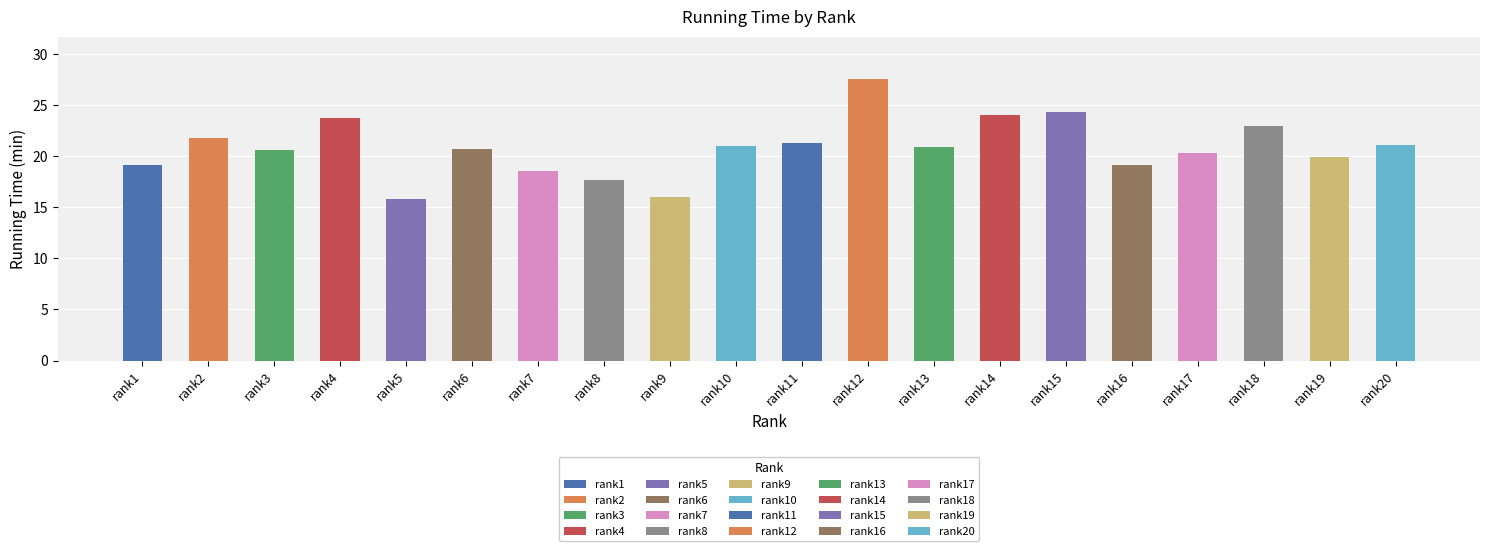

What is the average value?

20.8